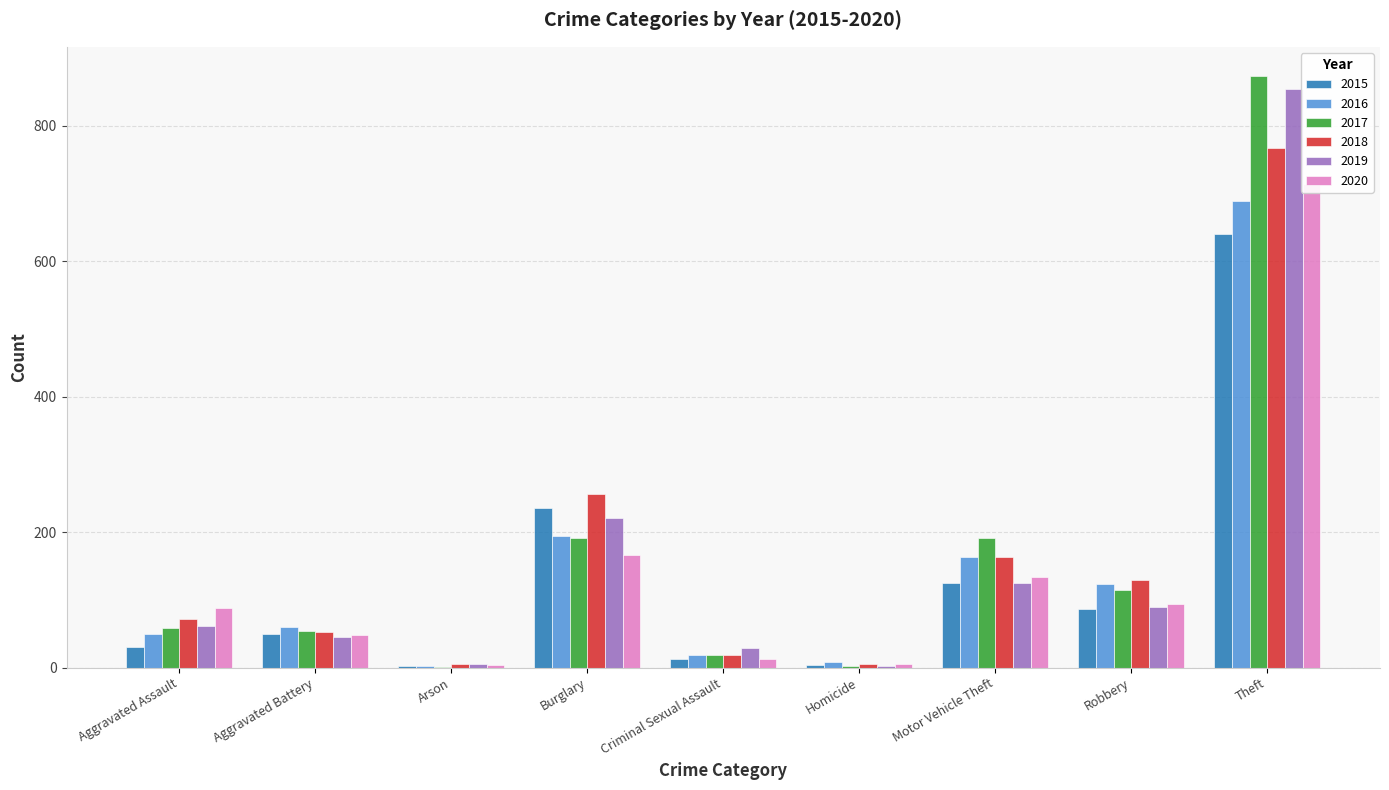

What is the label of the 4th bar from the left?

Burglary